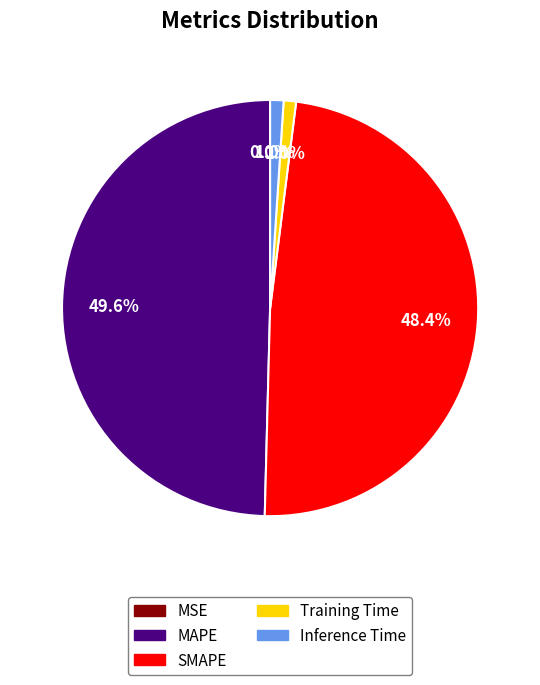

Is there a majority slice in this chart?

No